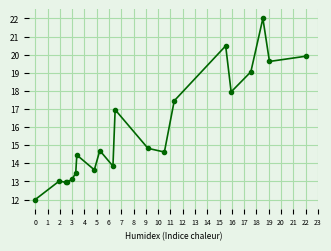

What is the smallest value displayed?

12.0